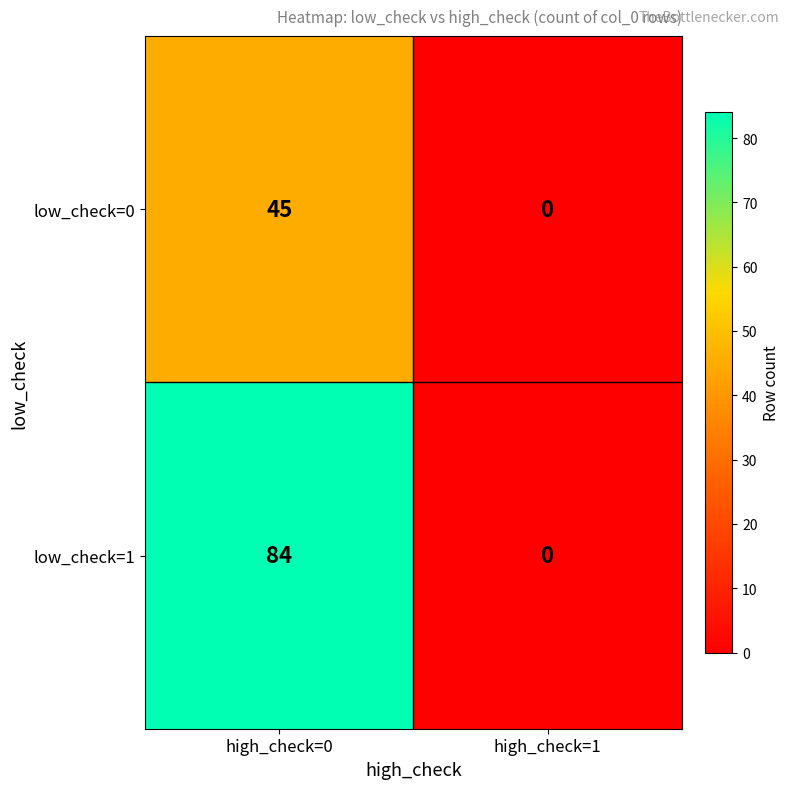

Which category has the highest value across all series?

high_check=0